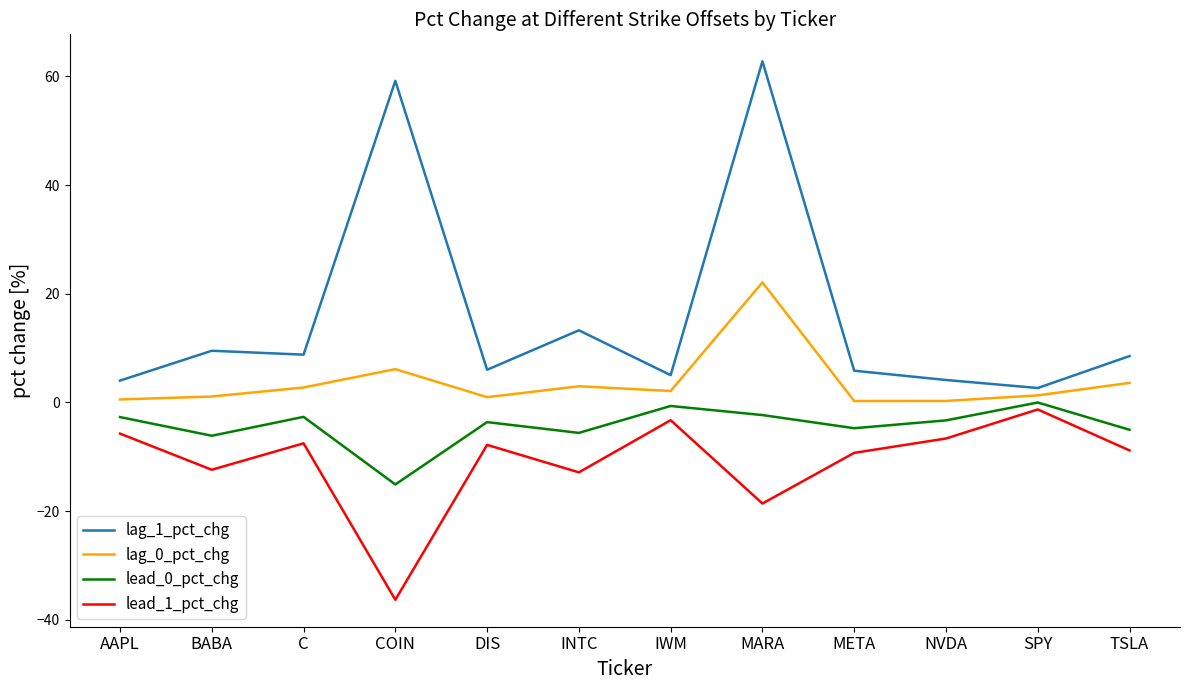

Which category has the lowest value in the lead_1_pct_chg series?

COIN